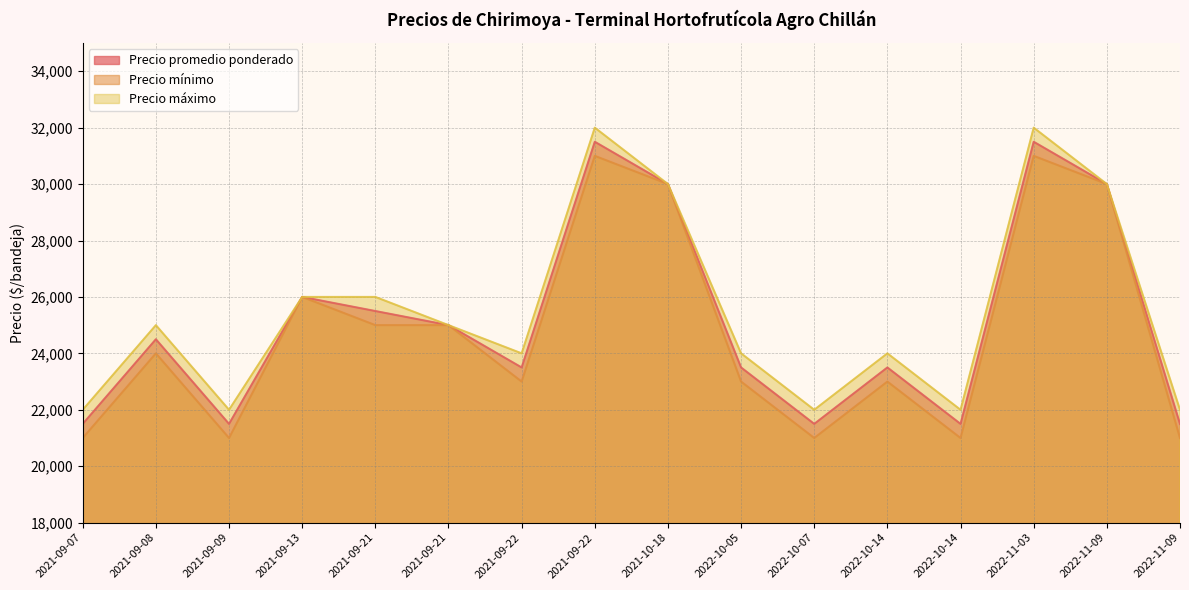

True or false: Precio promedio ponderado has a value of 23500 at 2022-10-05.

True